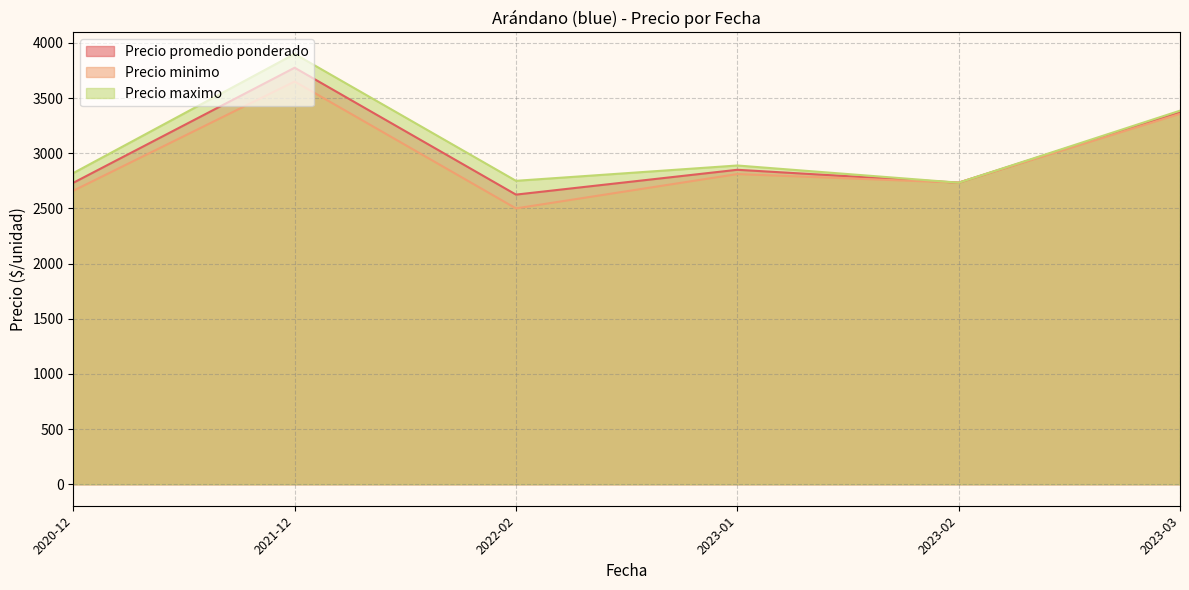

At which category is the sum across all series the highest?

2021-12